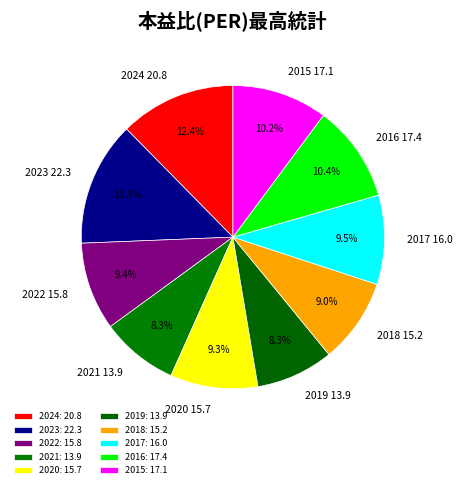

Which has a higher value, 2017 or 2023?

2023